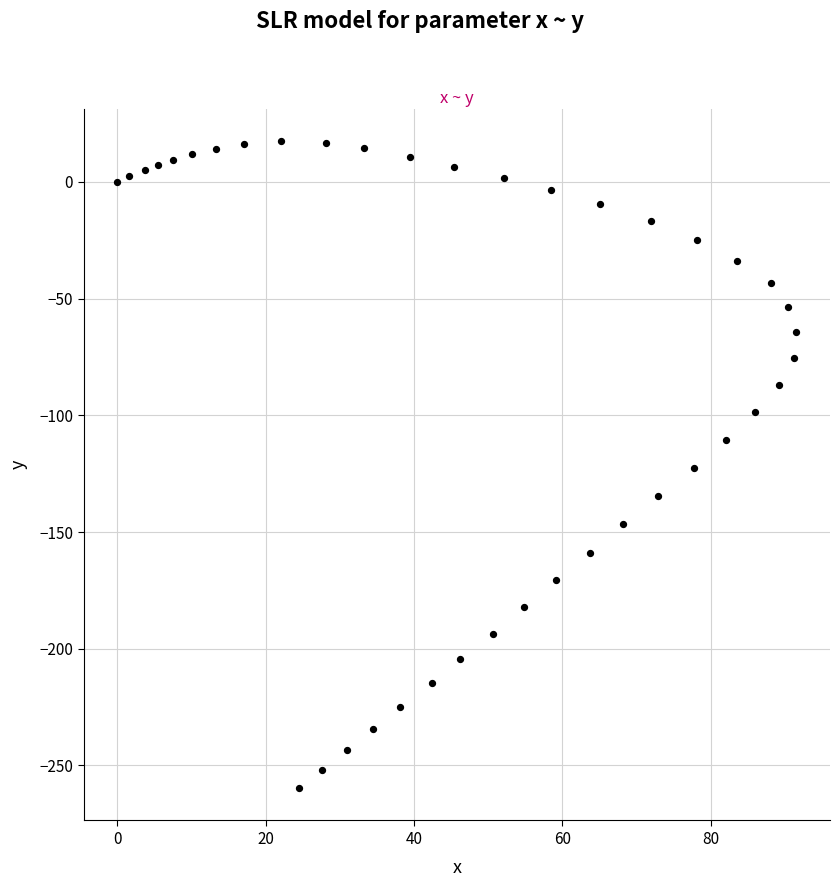

What is the range of X values (max minus min)?

91.5